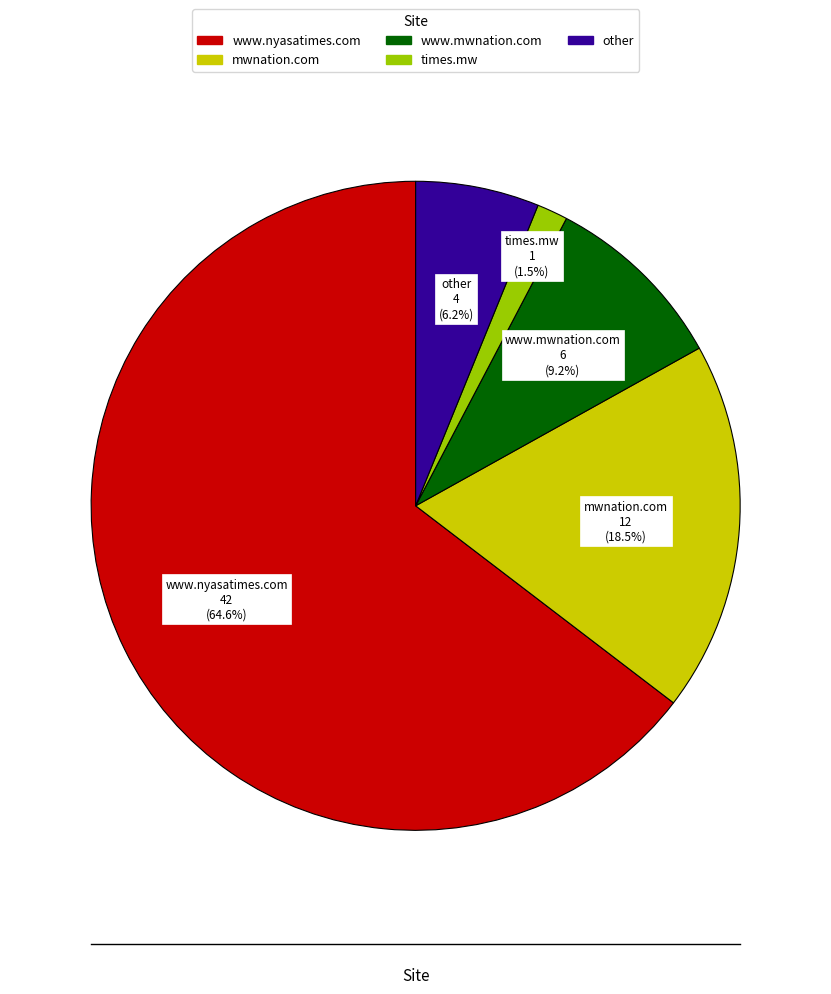

Is other the majority of the pie?

No